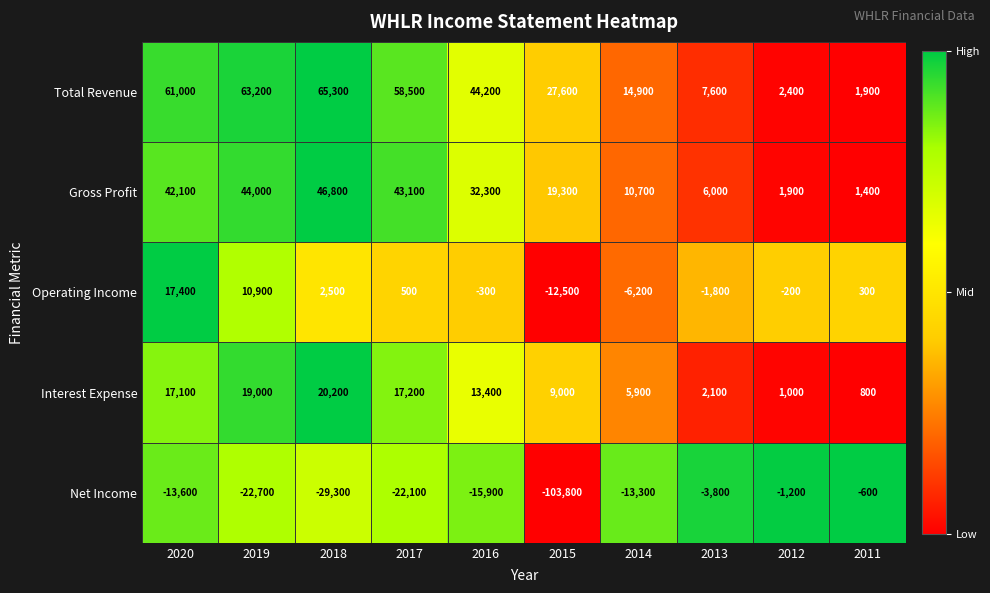

What is the total value across all series at 2016?

73700